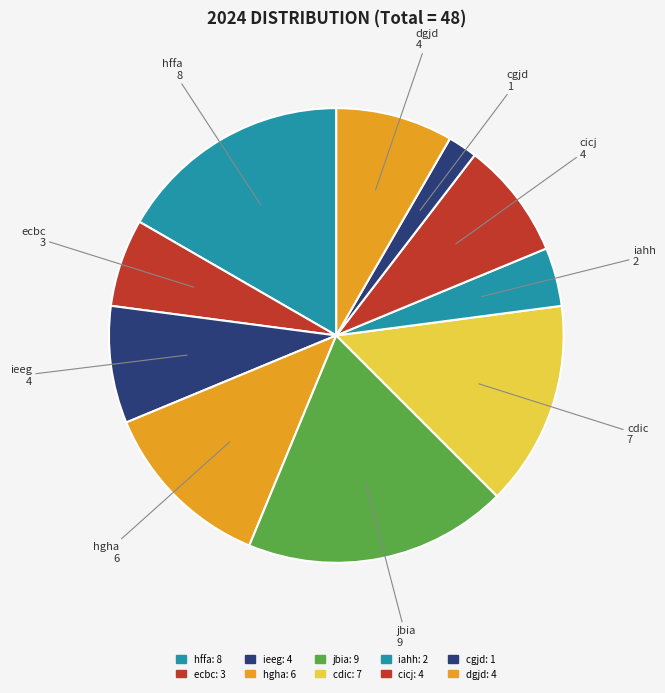

What is the ratio of the value at ieeg to the value at cdic?

0.6